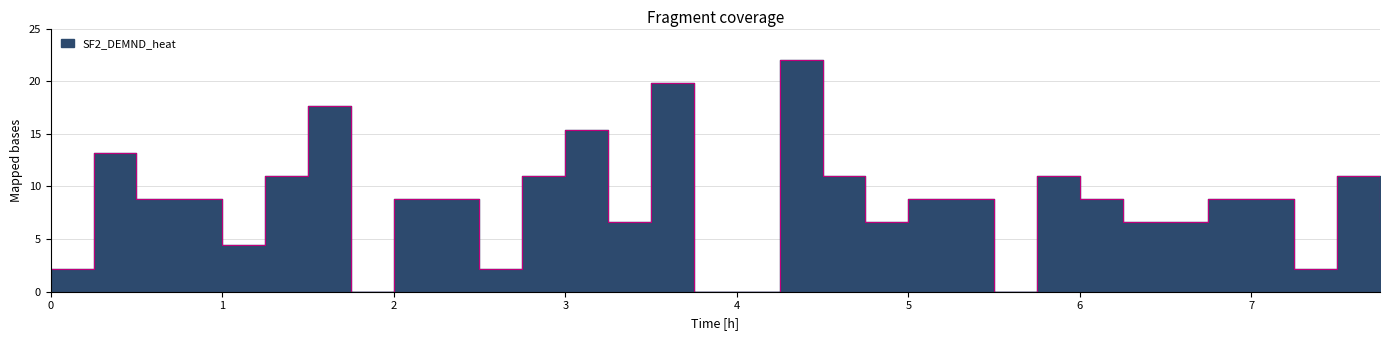

True or false: the data shows 8.8 at 6.75.

True